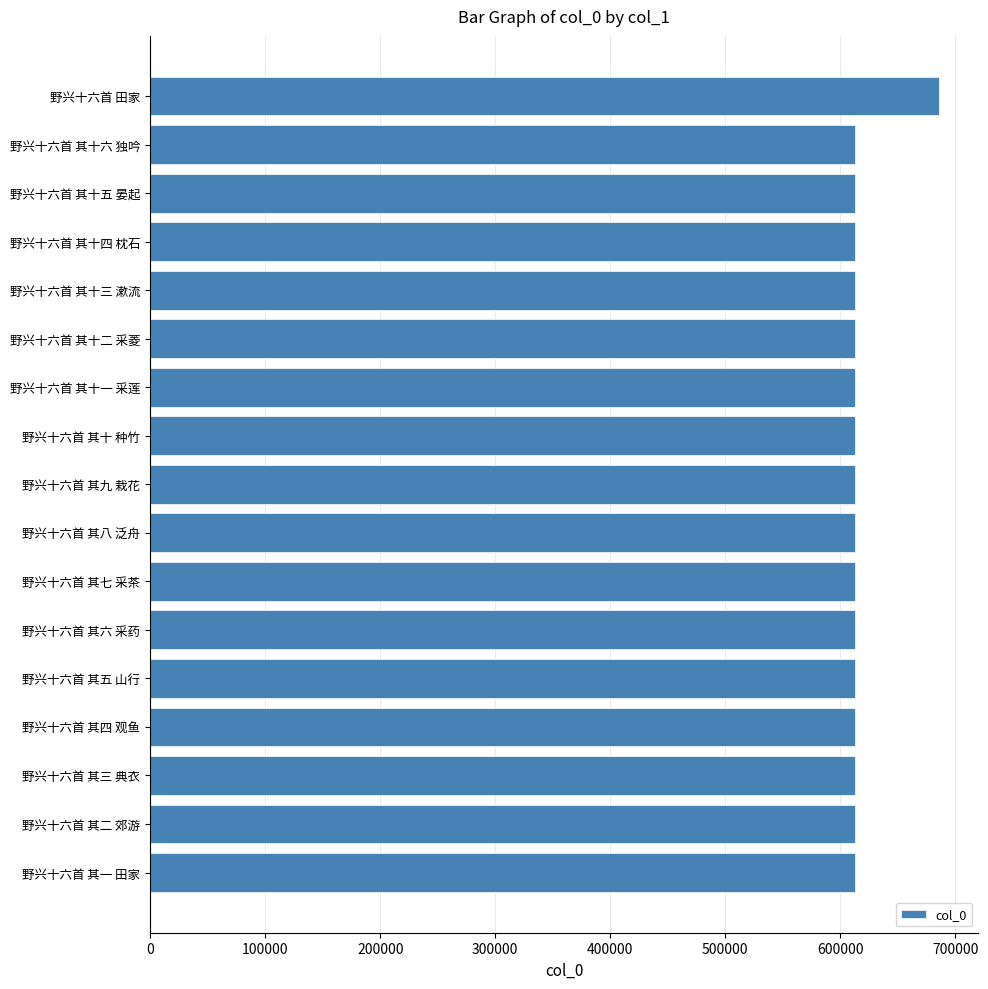

Approximately how many times larger is the value at 野兴十六首 其十五 晏起 compared to 野兴十六首 其五 山行?

1.0